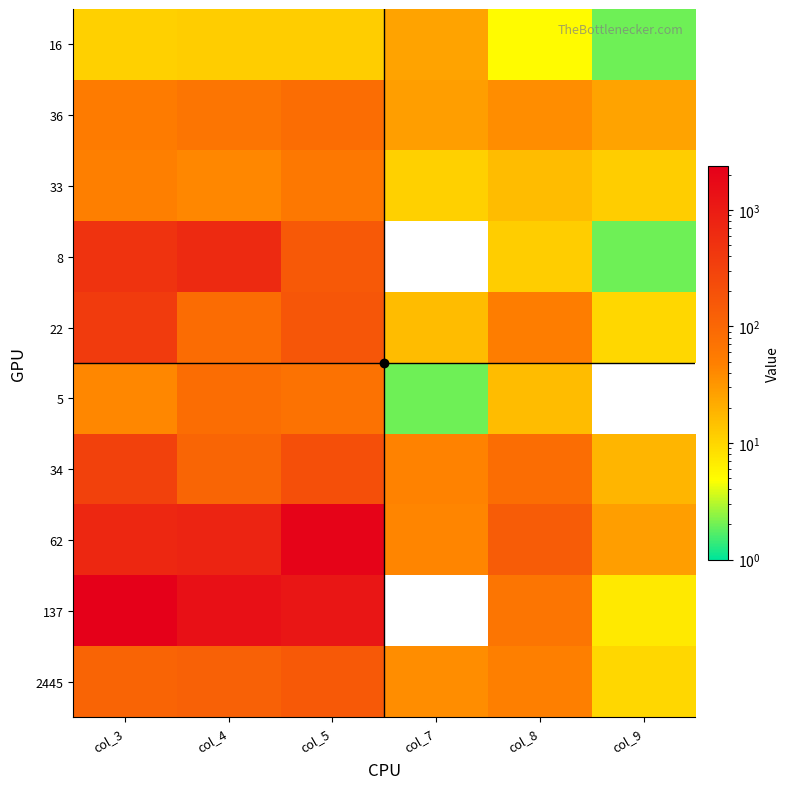

What is the total value across all series at col_9?

114